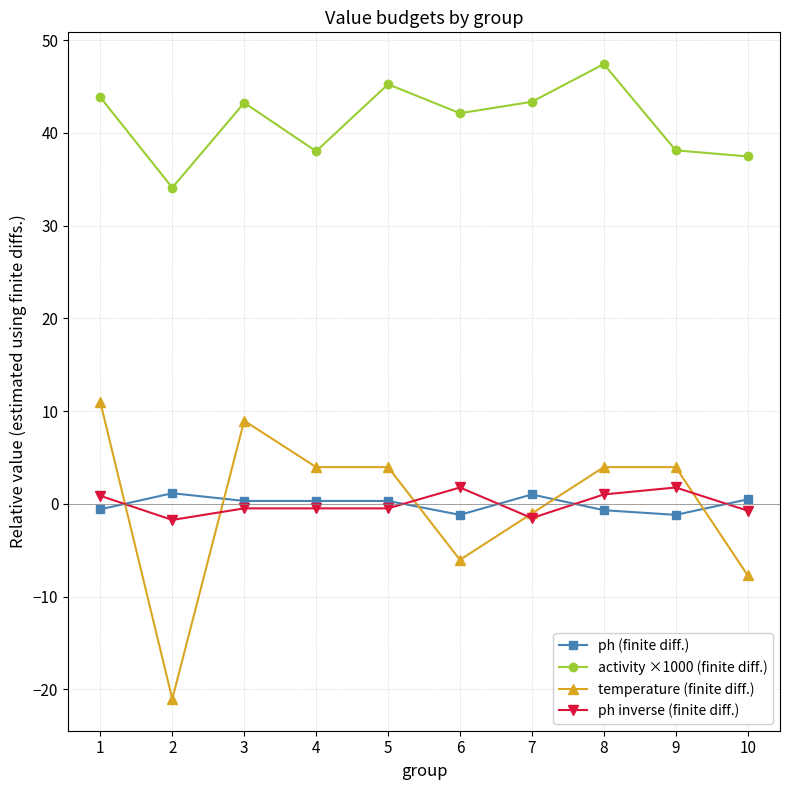

How many values in ph (finite diff.) are below zero?

4